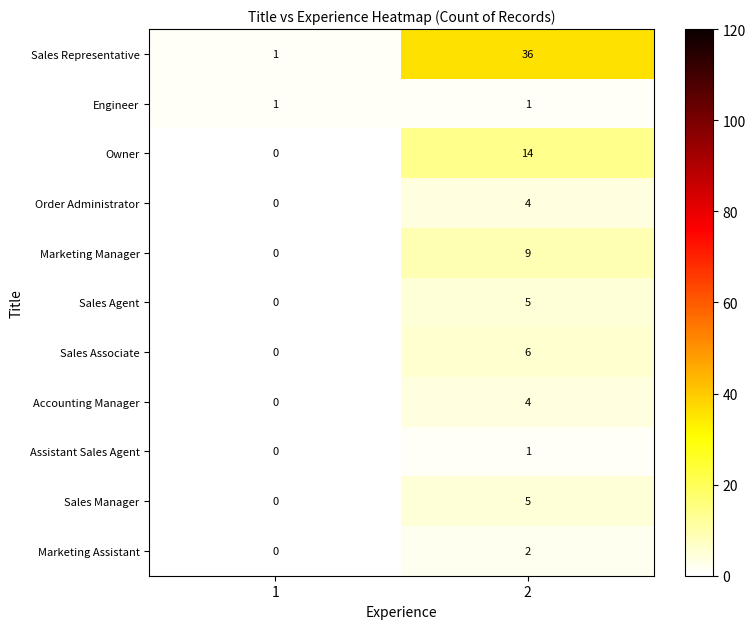

What value does the Sales Manager series have at 2?

5